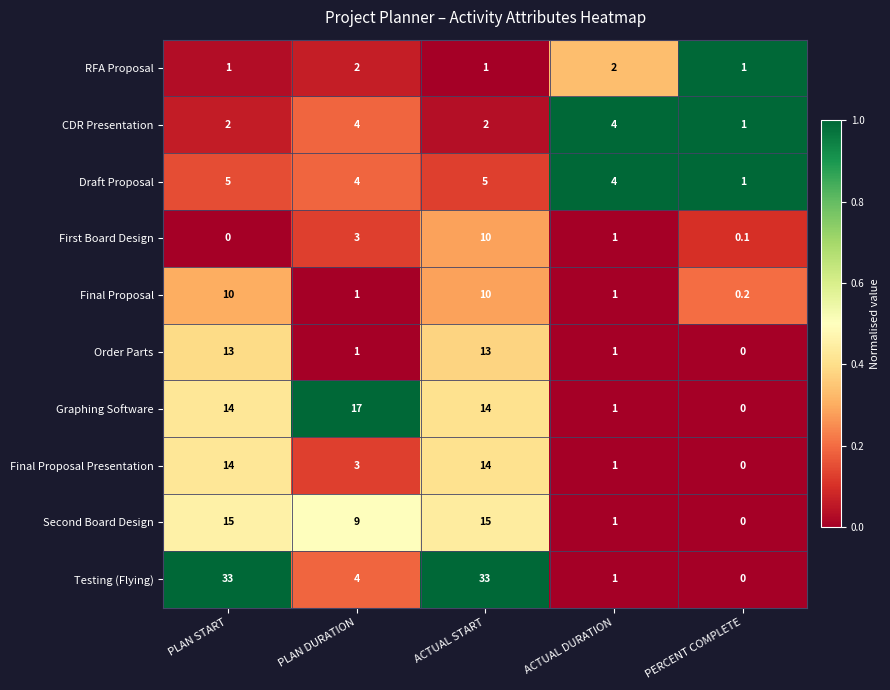

Between ACTUAL START and PERCENT COMPLETE, which series saw the biggest shift?

Testing (Flying)